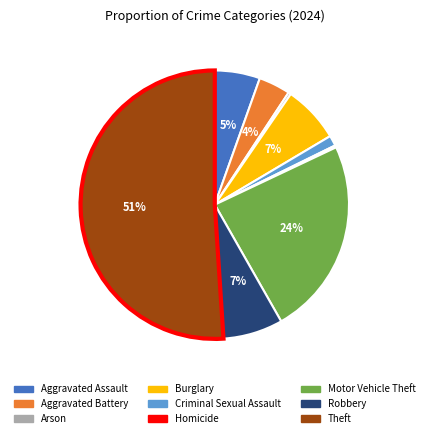

Combined, do Aggravated Assault and Theft account for over 50%?

Yes